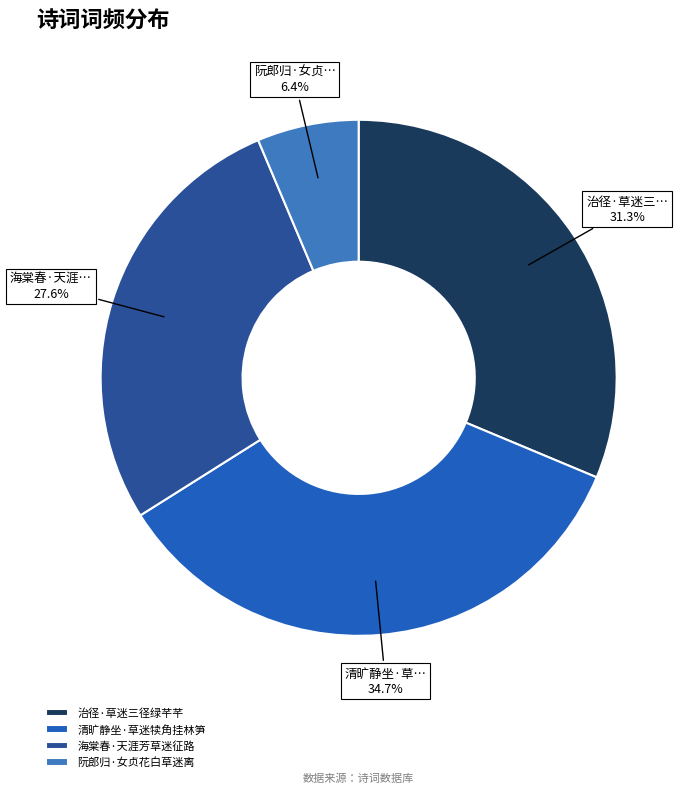

Approximately how many times larger is the value at 治径·草迷三径绿芊芊 compared to 清旷静坐·草迷犊角挂林笋?

0.9